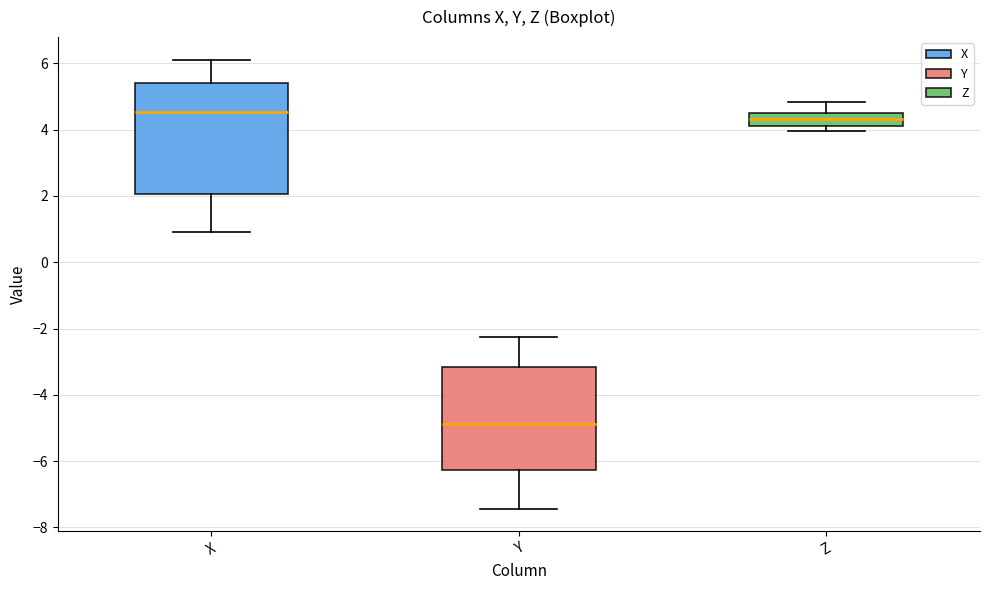

Reading left to right, transcribe this box plot: for each box, give where its median line is, the range the box spans, and where its two whiskers end, as read against the y-axis. The values are not printed on the chart, so give them approximately, as read against the axis.

X: median 4.6, box 2.0 to 5.4, whiskers 1.0 to 6.2
Y: median -4.8, box -6.2 to -3.2, whiskers -7.4 to -2.2
Z: median 4.4 (inside the box), box 4.2 to 4.4, whiskers 4.0 to 4.8